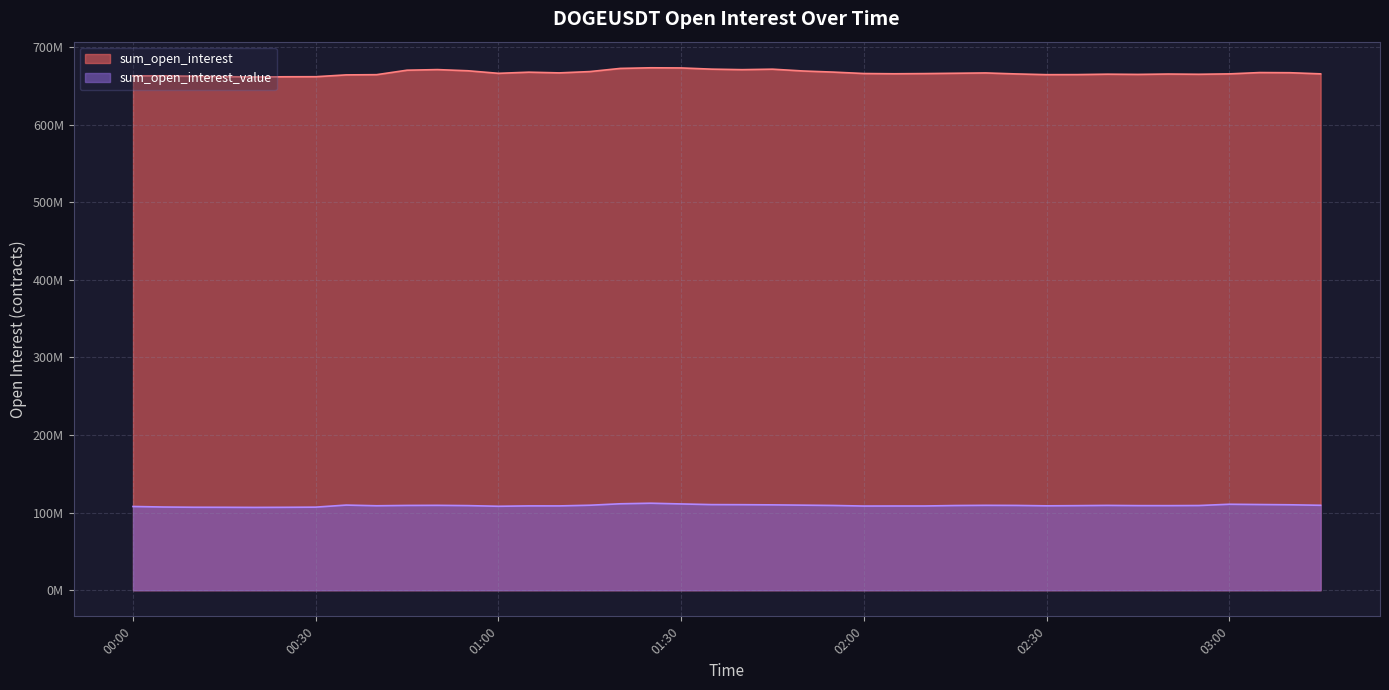

True or false: sum_open_interest has more than 1 interior local peaks.

True